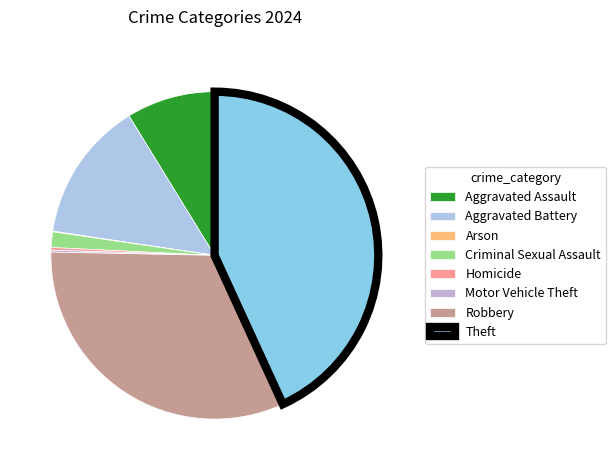

Which category has the biggest portion of the pie?

Theft